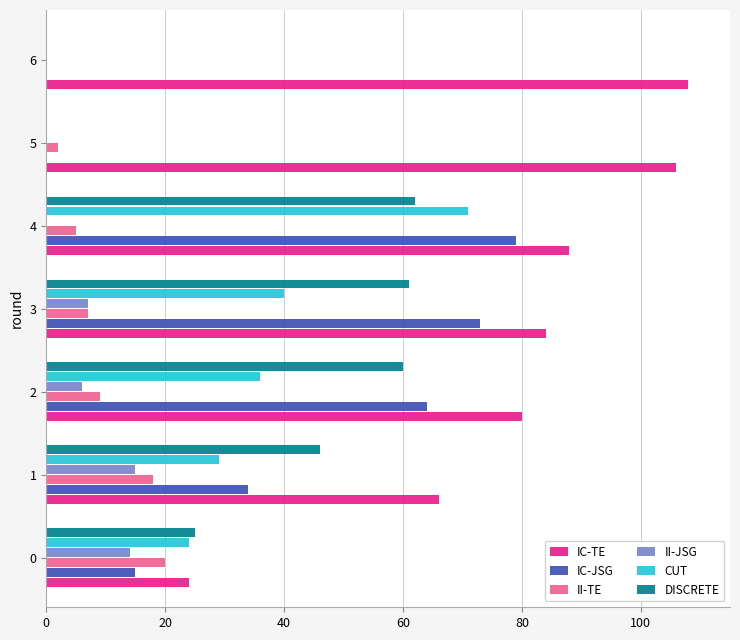

What is the sum of all IC-TE values?

556